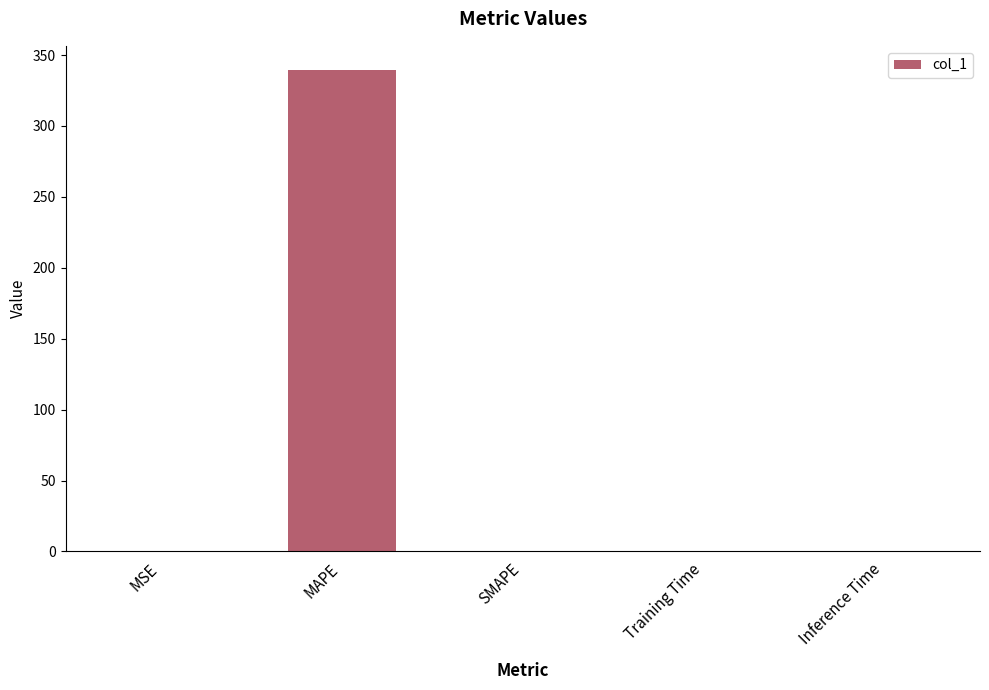

How many data points does each series have?

5